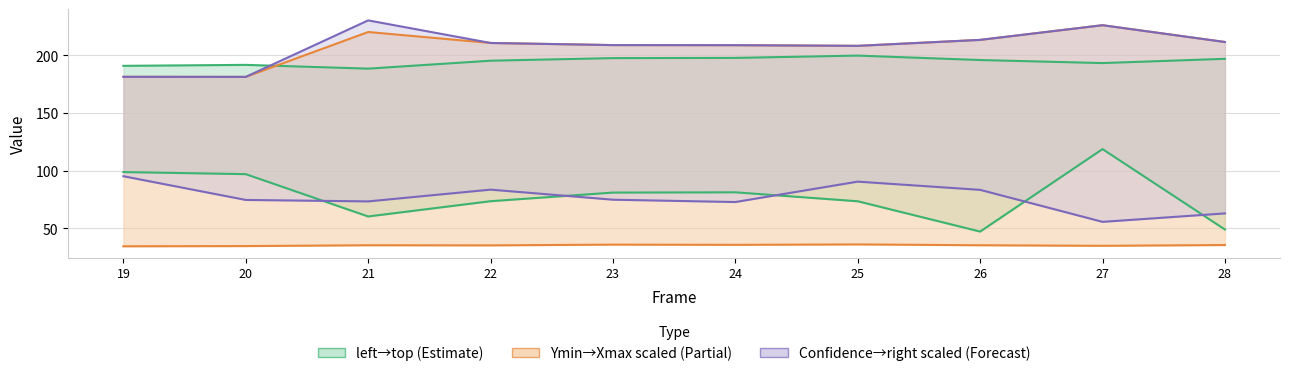

Between 22 and 25, which series saw the biggest shift?

Confidence